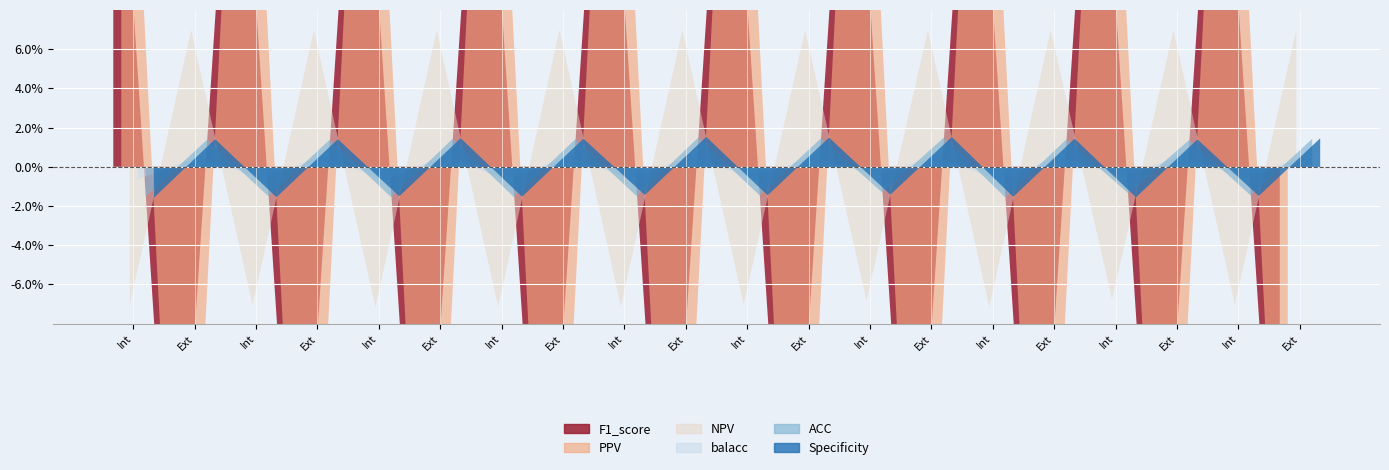

What is the greatest value displayed?

1.0